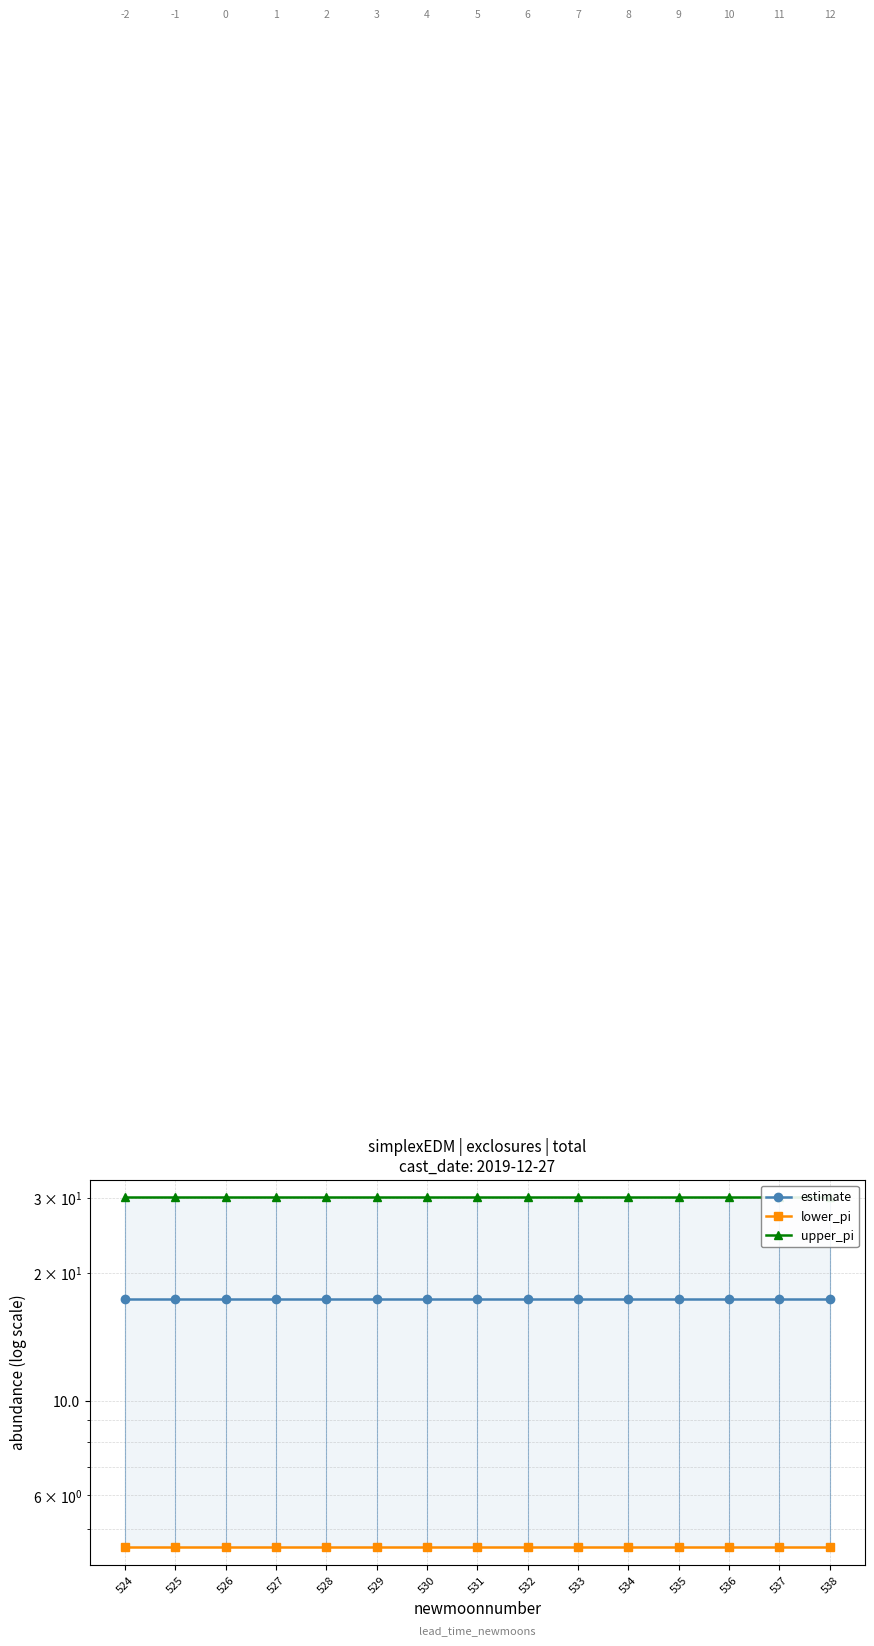

What is the minimum value shown in the chart?

4.5